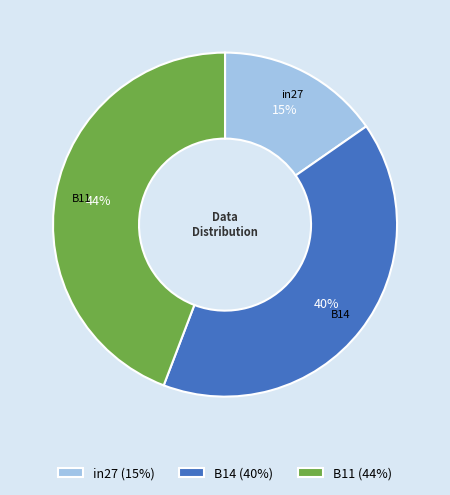

Is the sum of in27 (15%) and B11 (44%) greater than half?

Yes